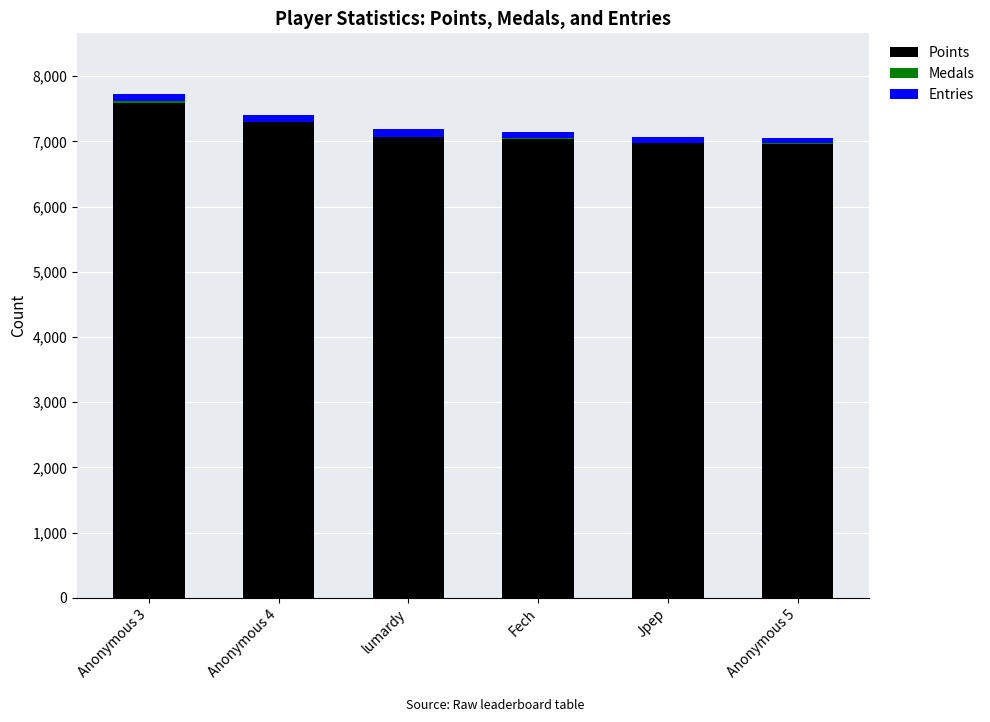

True or false: Points has a value of 3849 at lumardy.

False